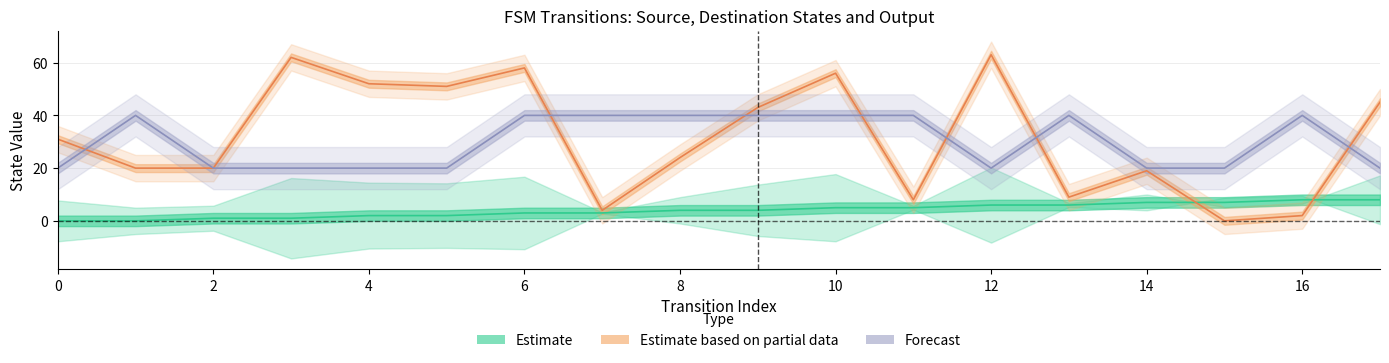

What is the total value across all series at 10?

101